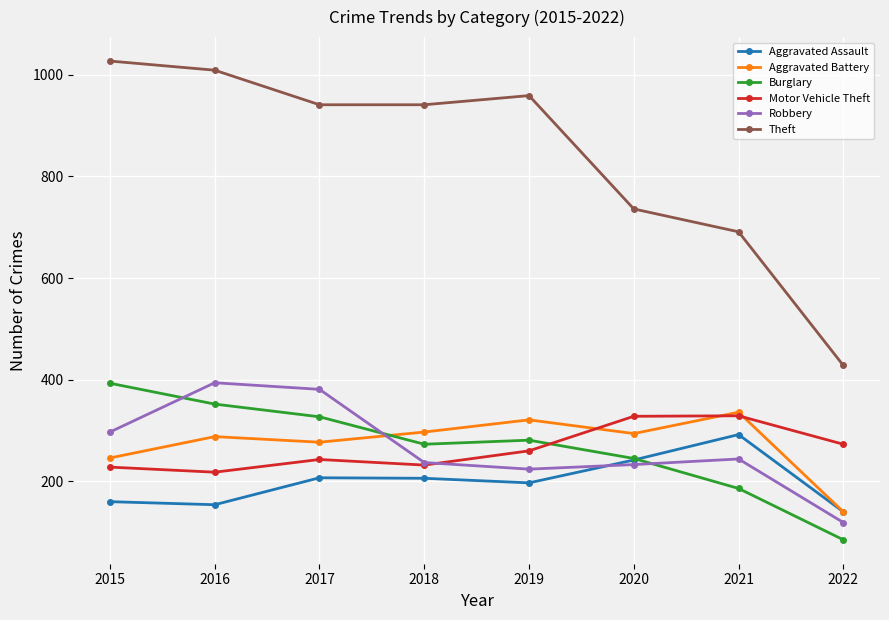

True or false: Burglary and Robbery intersect in this chart.

True